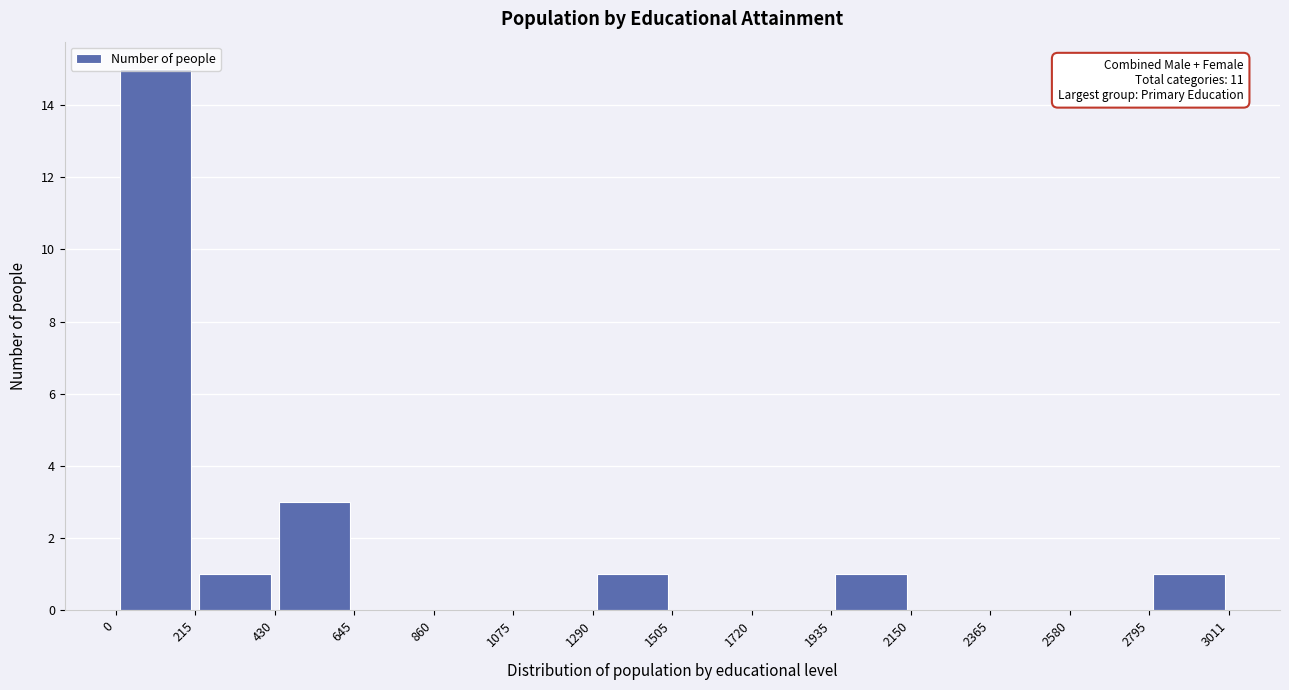

Over which range of the x-axis is the bar tallest?

0 to 215